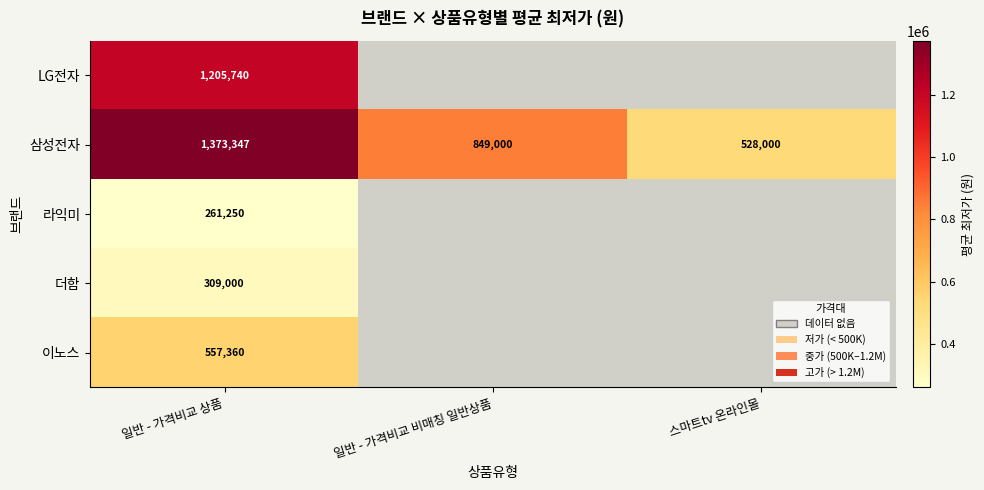

What is the difference between the highest and lowest values at 일반 - 가격비교 상품?

1112097